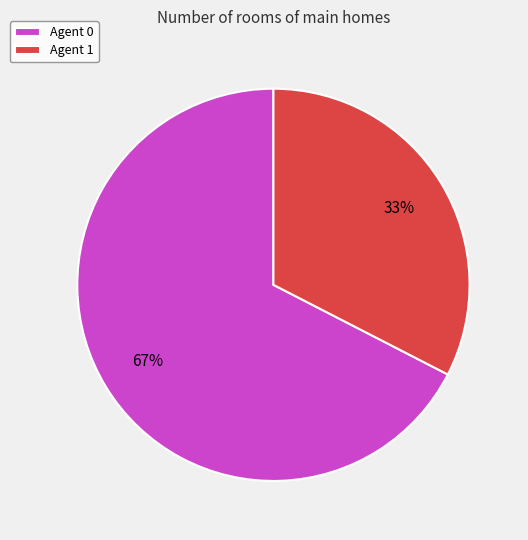

To the nearest percent, what portion does Agent 1 represent?

33%